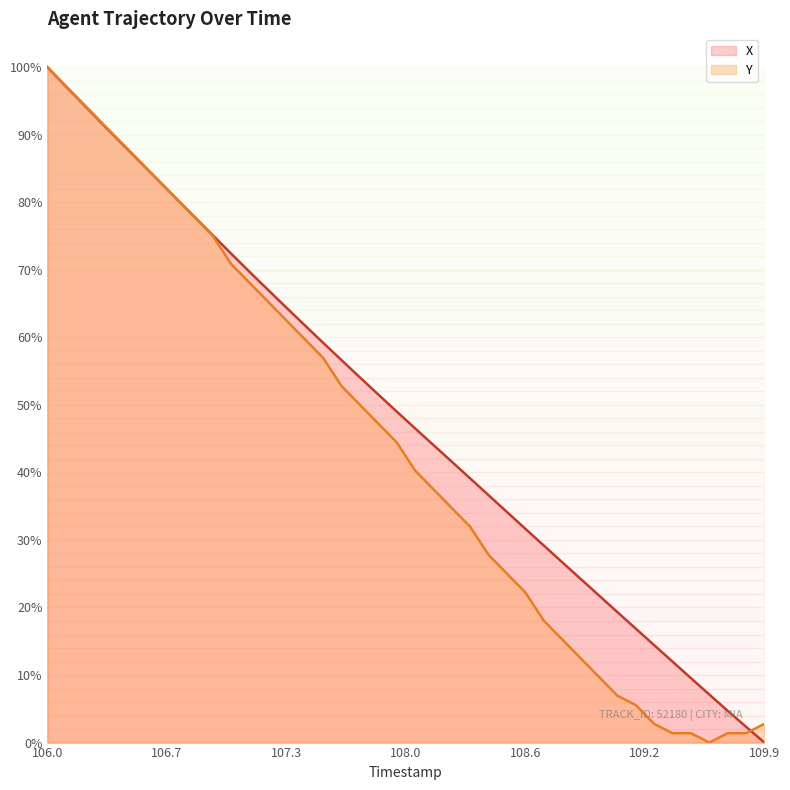

At which label does Y first exceed 44?

106.0